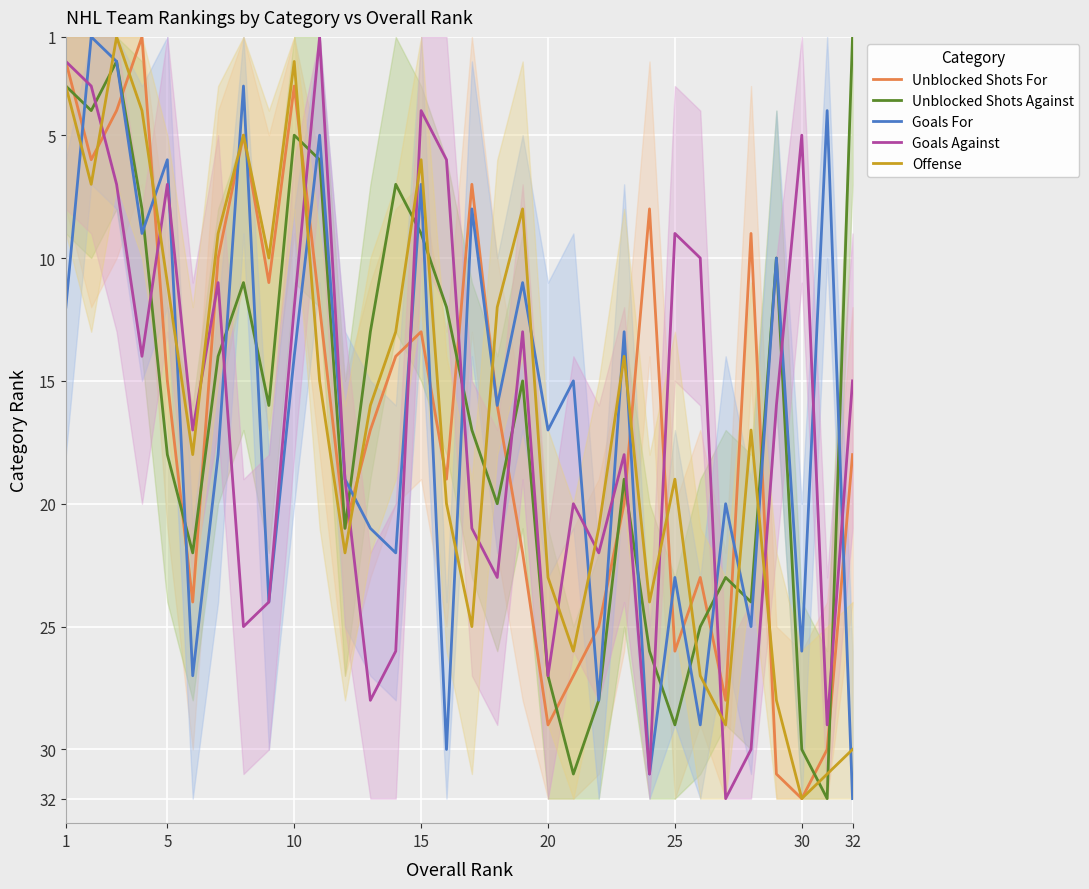

The value of Goals For at 5 is 6. True or false?

True